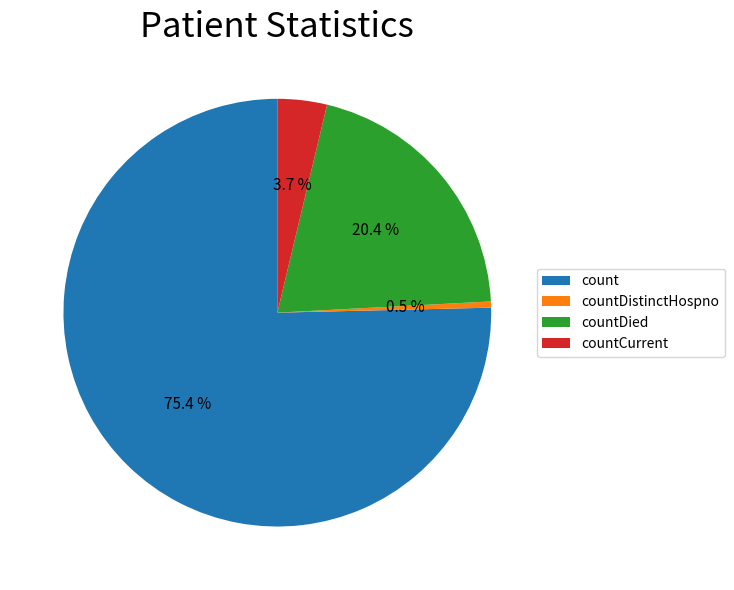

Which slice is the largest?

count